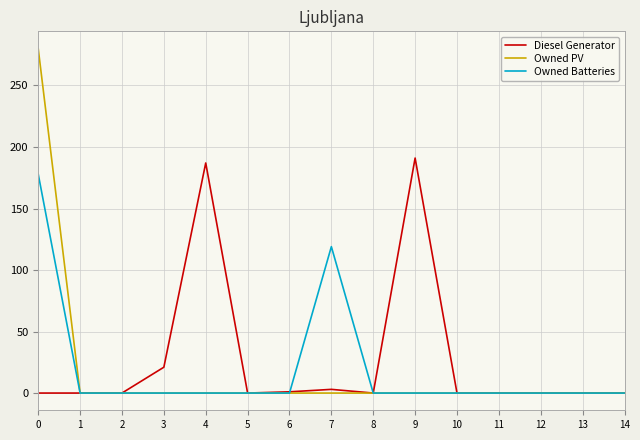

The Diesel Generator series shows -80 at 10. True or false?

False